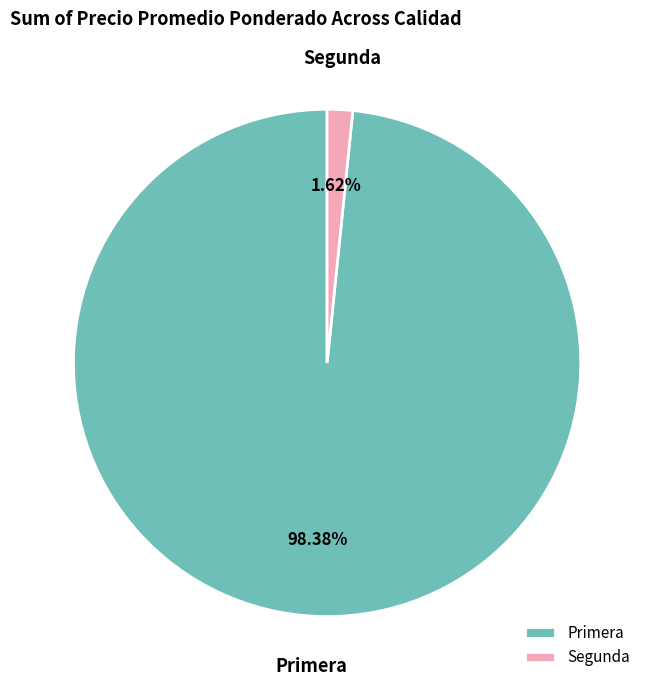

What percentage is the Primera slice, to the nearest percent?

98%